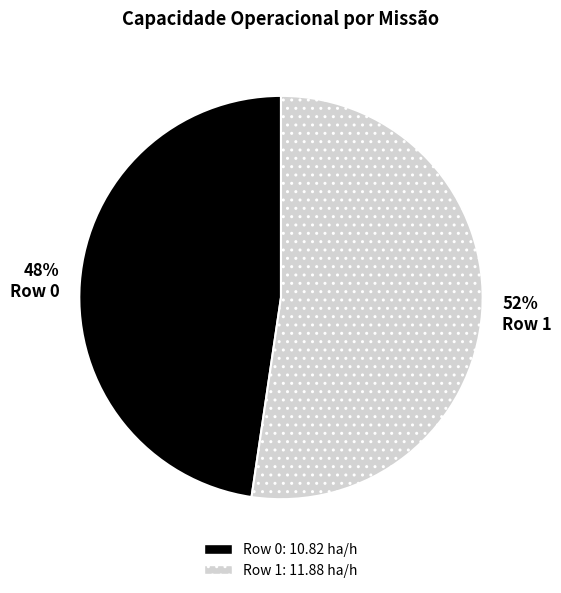

To the nearest percent, what portion does Row 0 represent?

48%